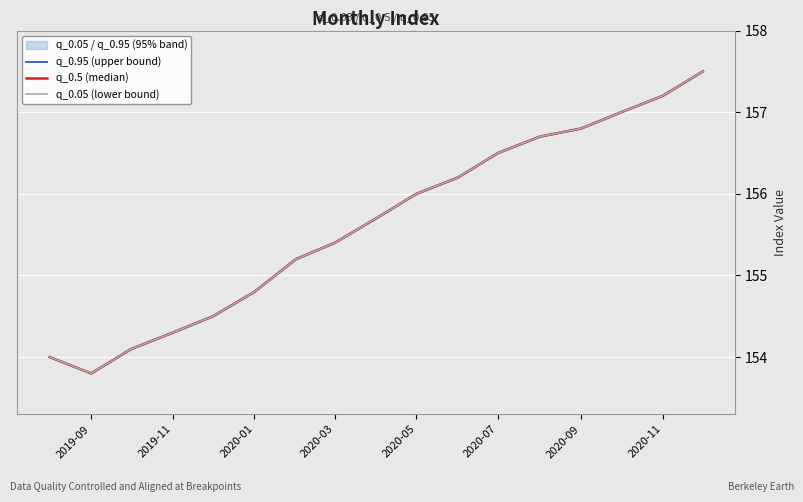

How many values in the q_0.95 (upper bound) series exceed 155?

11